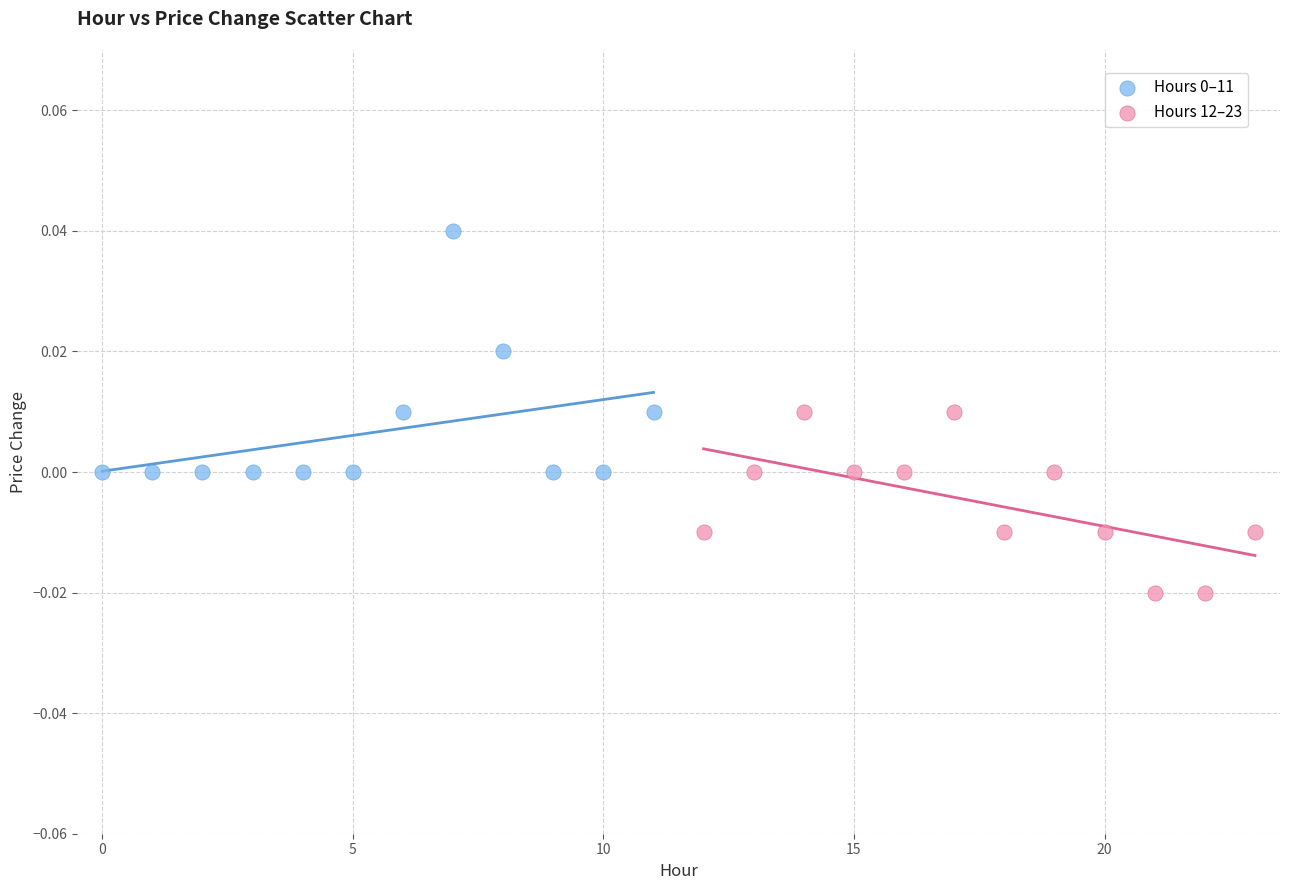

Which series reaches the minimum Y coordinate?

Hours 12–23